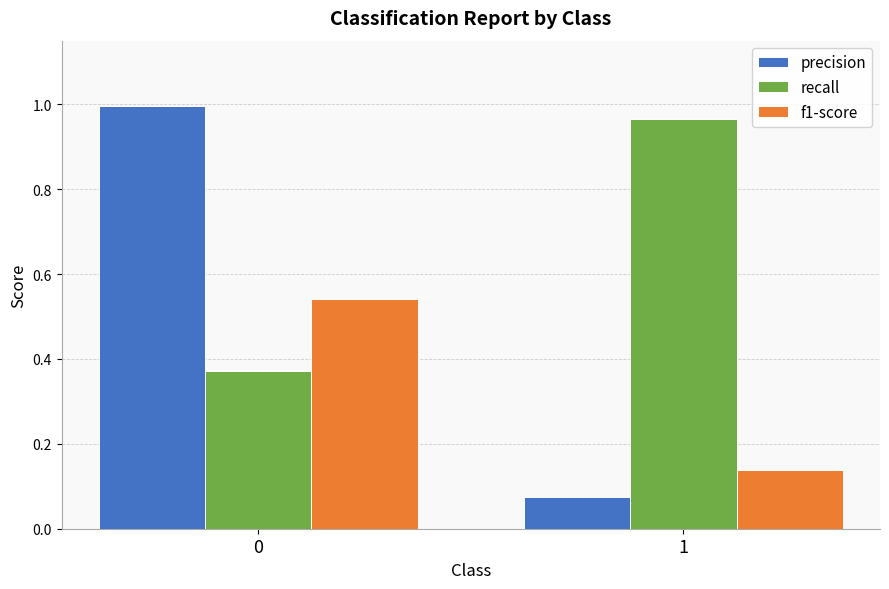

At which label is precision closest to 0?

1